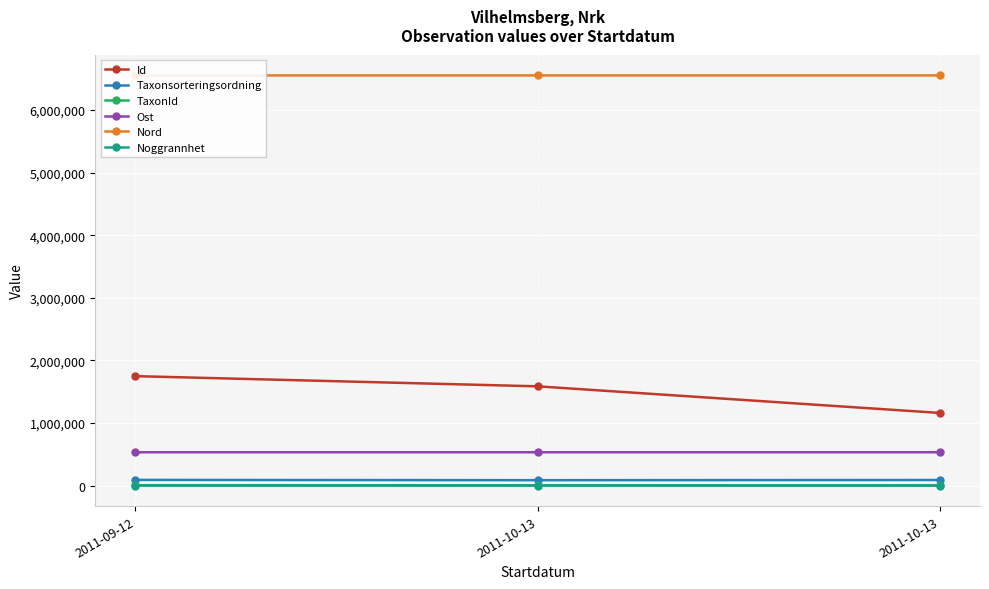

Which series has the largest total across all categories?

Nord